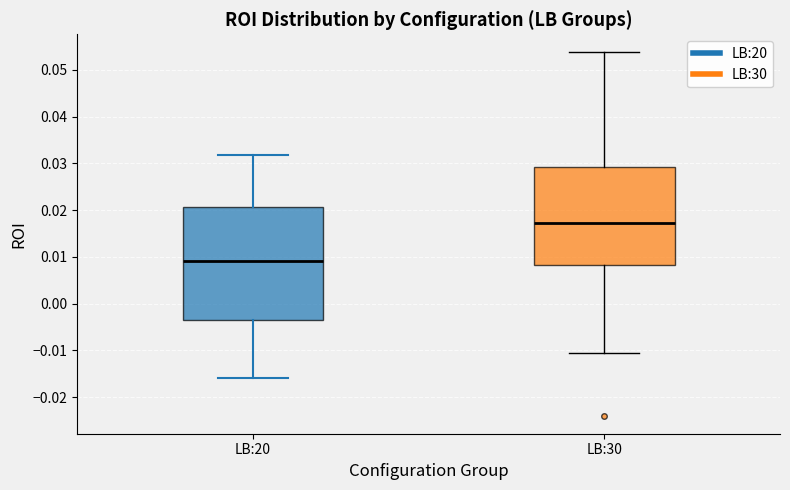

Which box is the tallest, from its lower edge to its upper edge?

LB:20